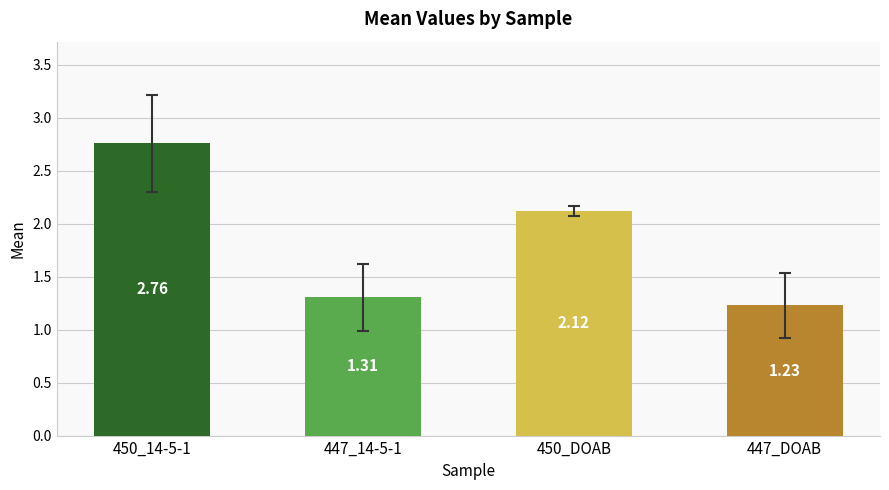

List the labels in order of value, smallest first.

447_DOAB, 447_14-5-1, 450_DOAB, 450_14-5-1